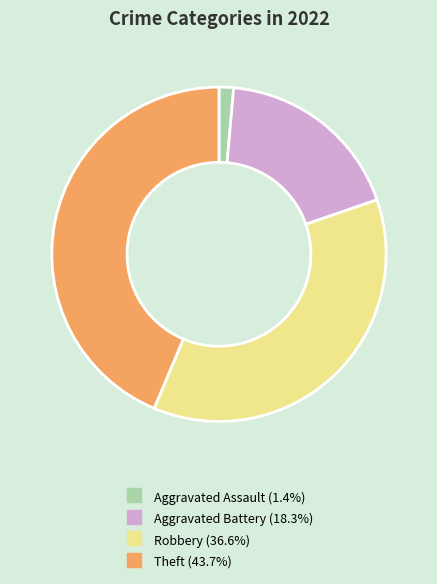

Count the number of slices in the pie.

4